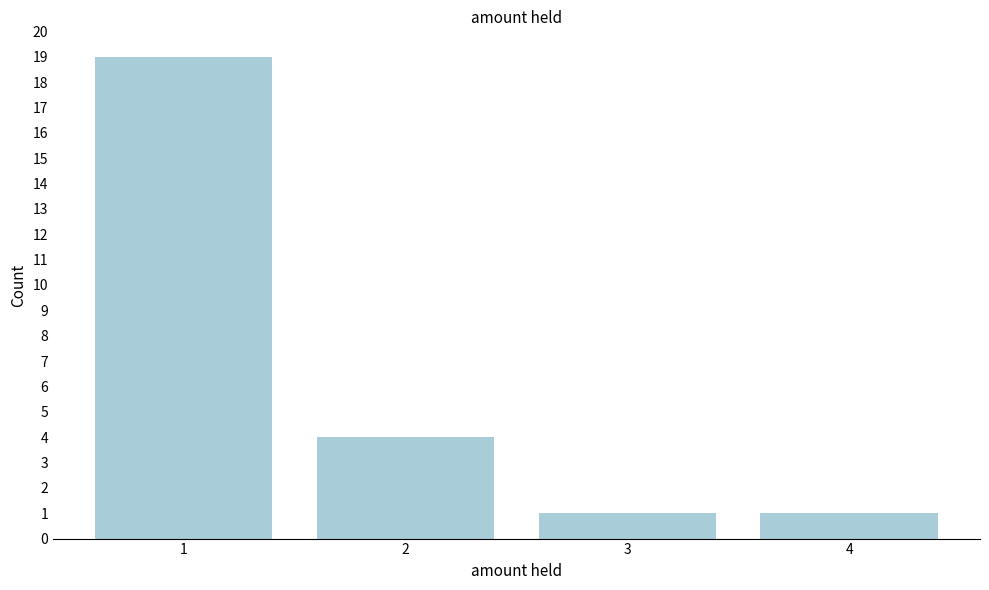

Reading left to right, transcribe all the data shown in this chart.

1=19	2=4	3=1	4=1